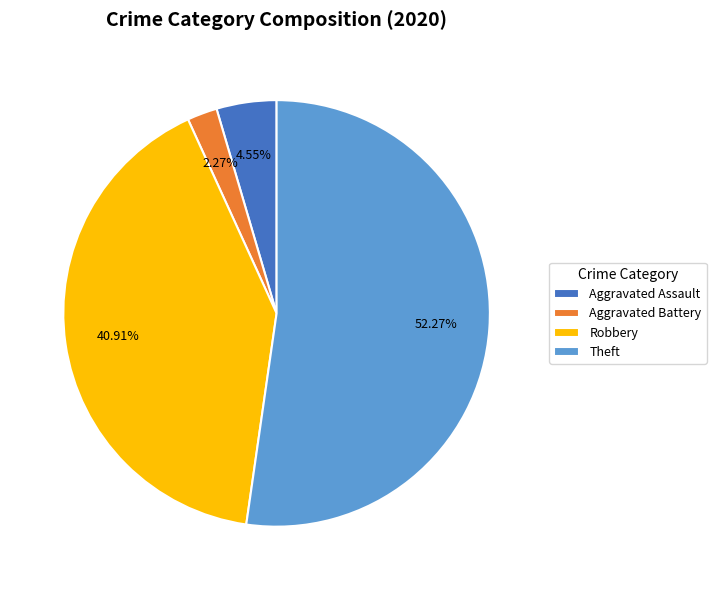

To the nearest percent, what is the average slice percentage?

25%